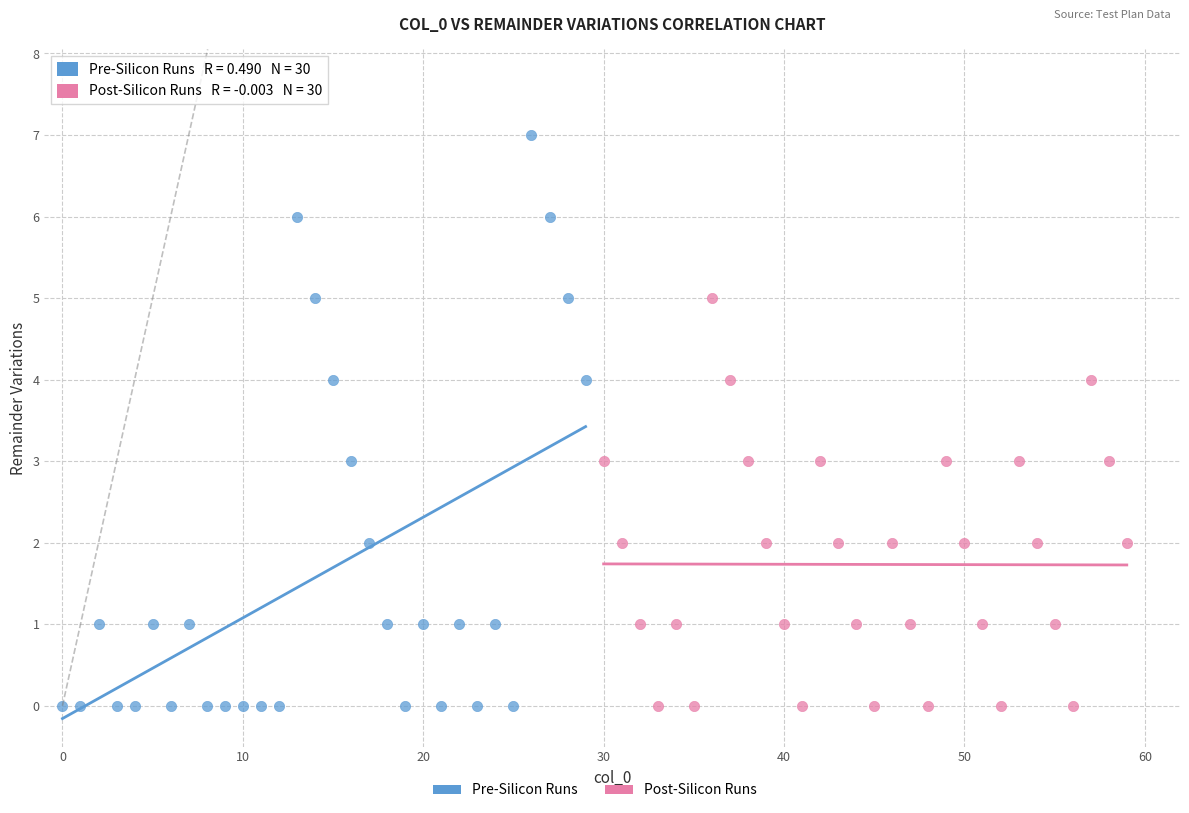

Which series has the largest Y range (max minus min)?

Pre-Silicon Runs